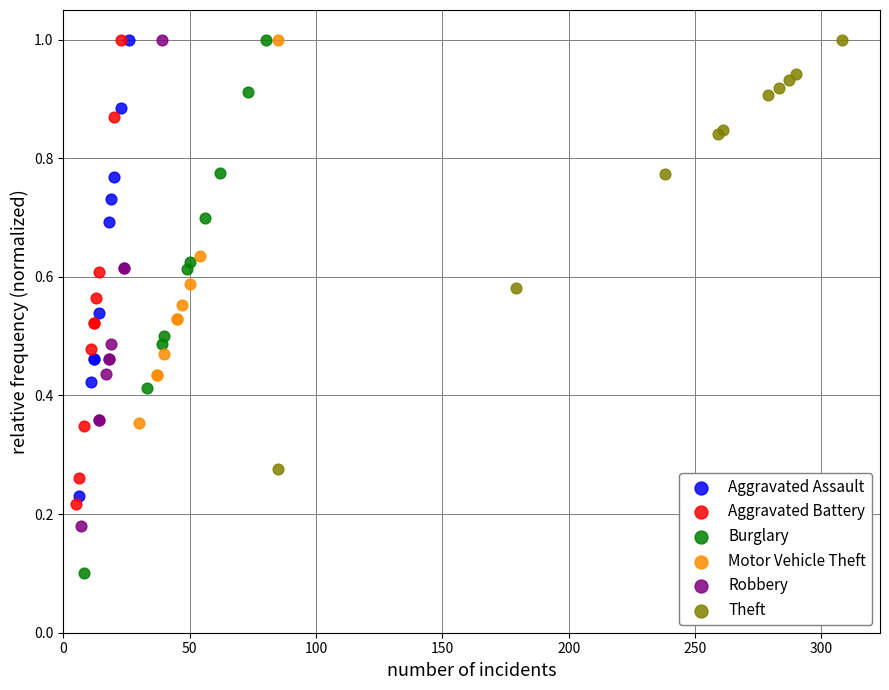

Which series has the widest spread of Y values?

Burglary